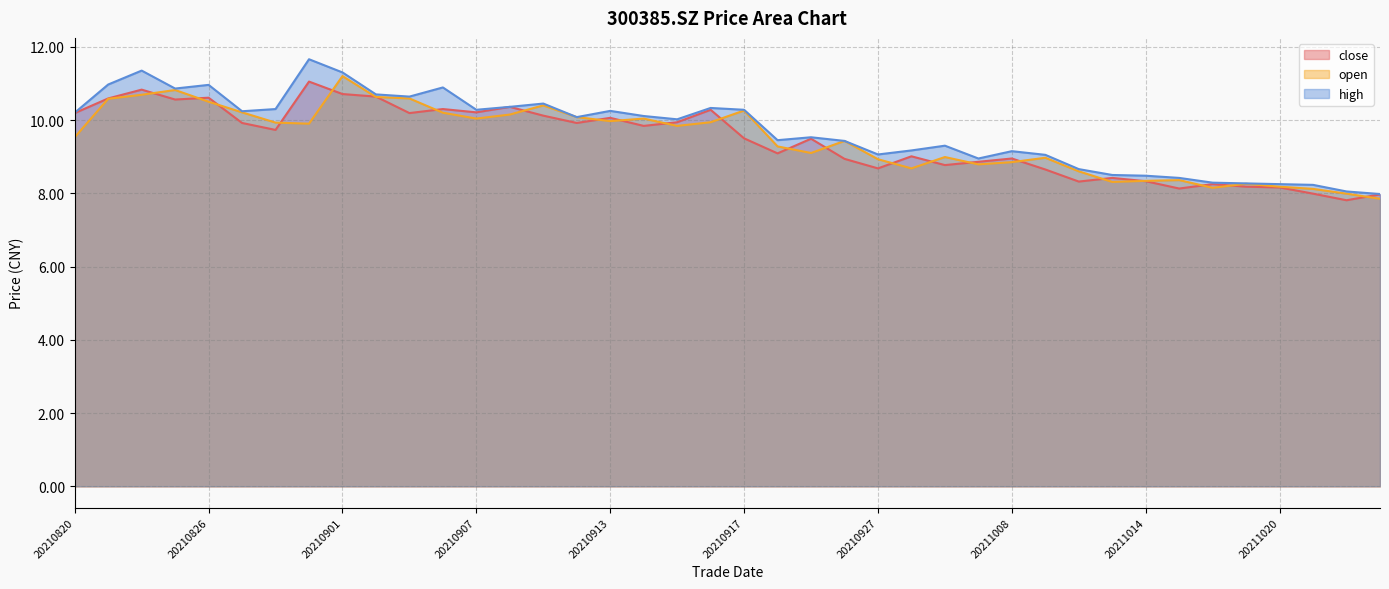

Which series changed the most between 20211015 and 20211022?

open